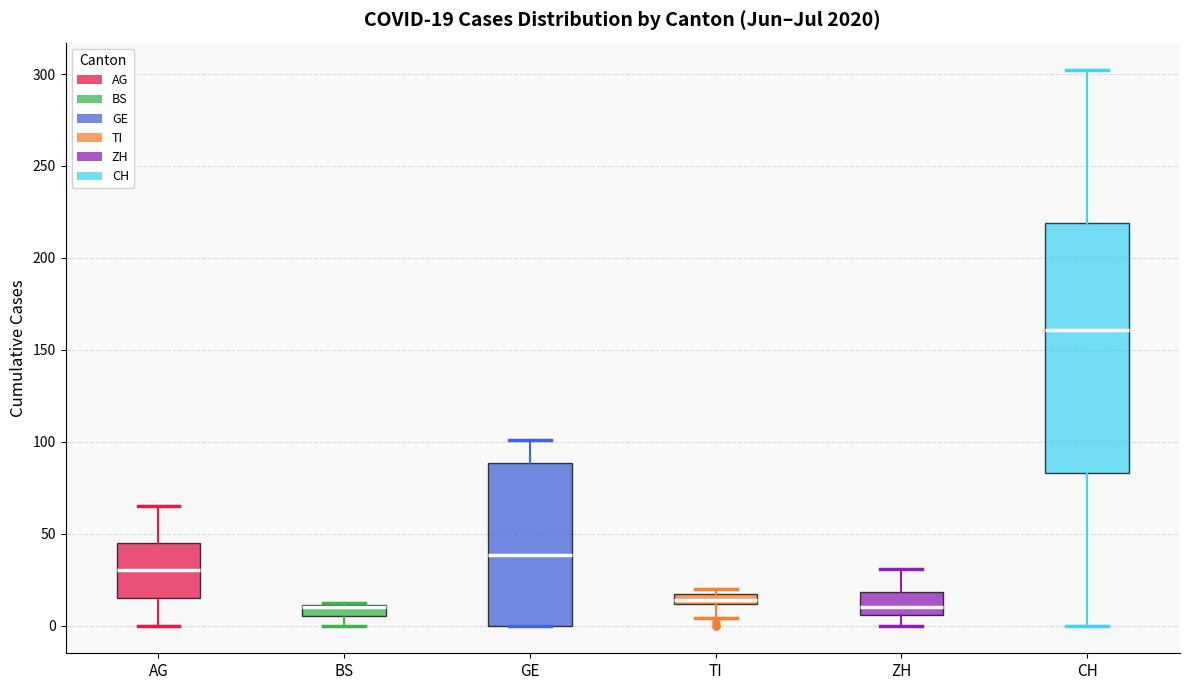

Which box is the tallest, from its lower edge to its upper edge?

CH